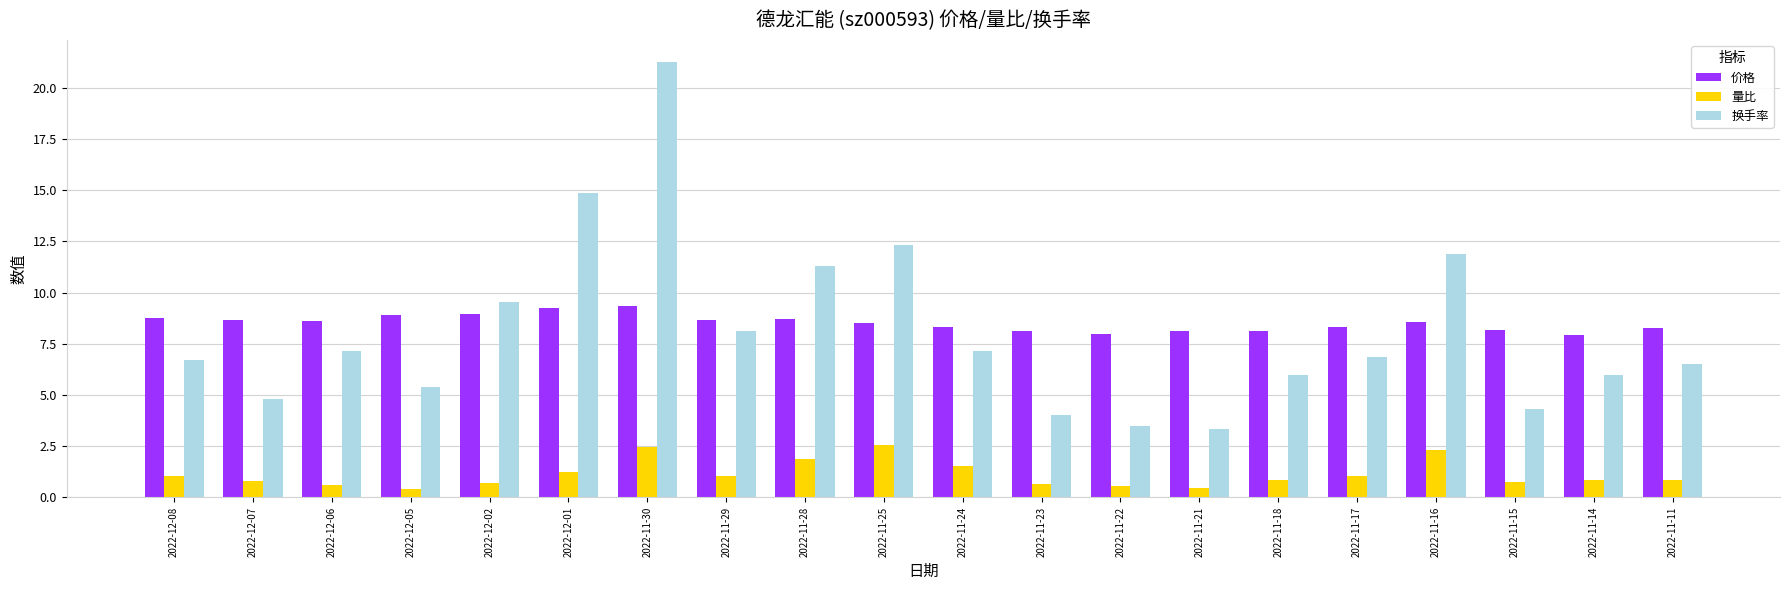

What position from the right is 2022-12-08?

20